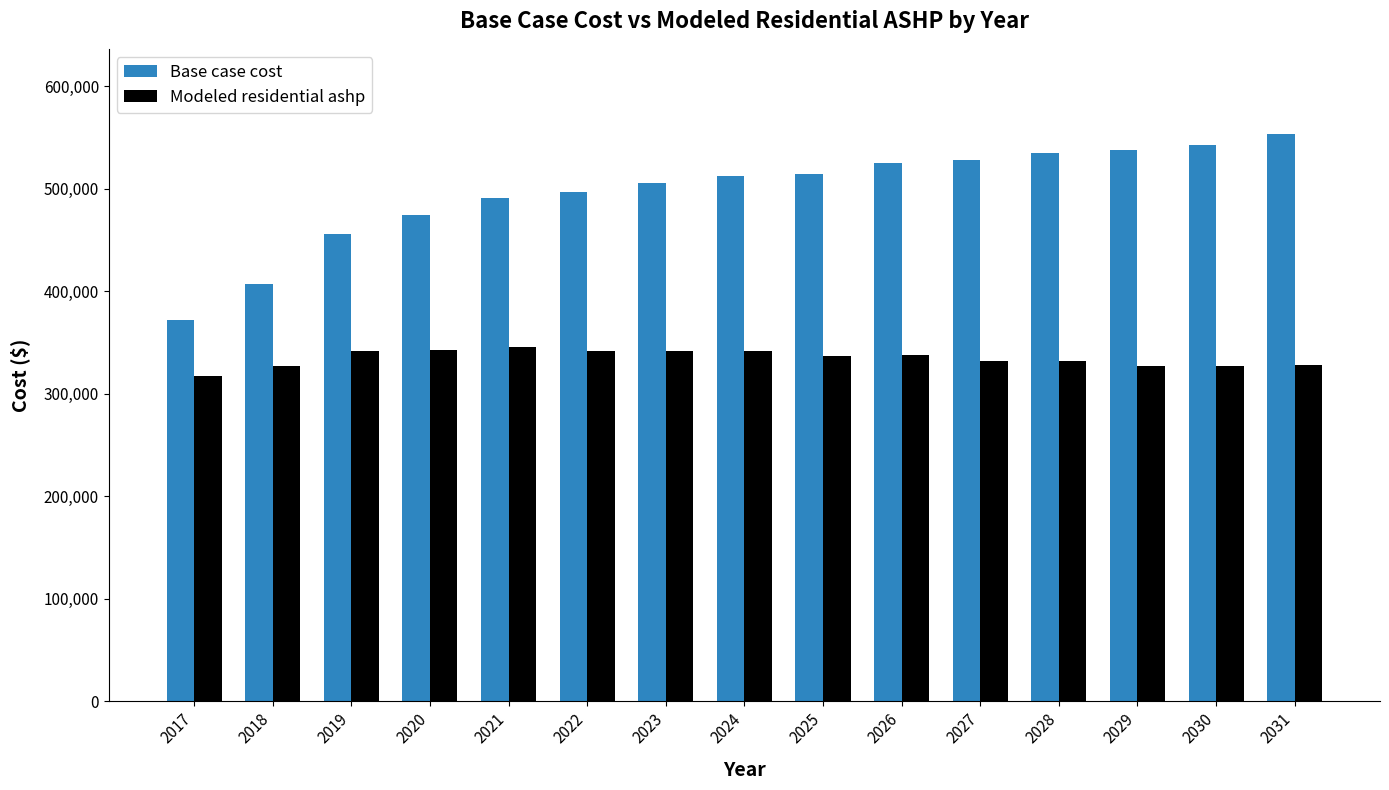

Between 2018 and 2021, which series saw the biggest shift?

Base case cost